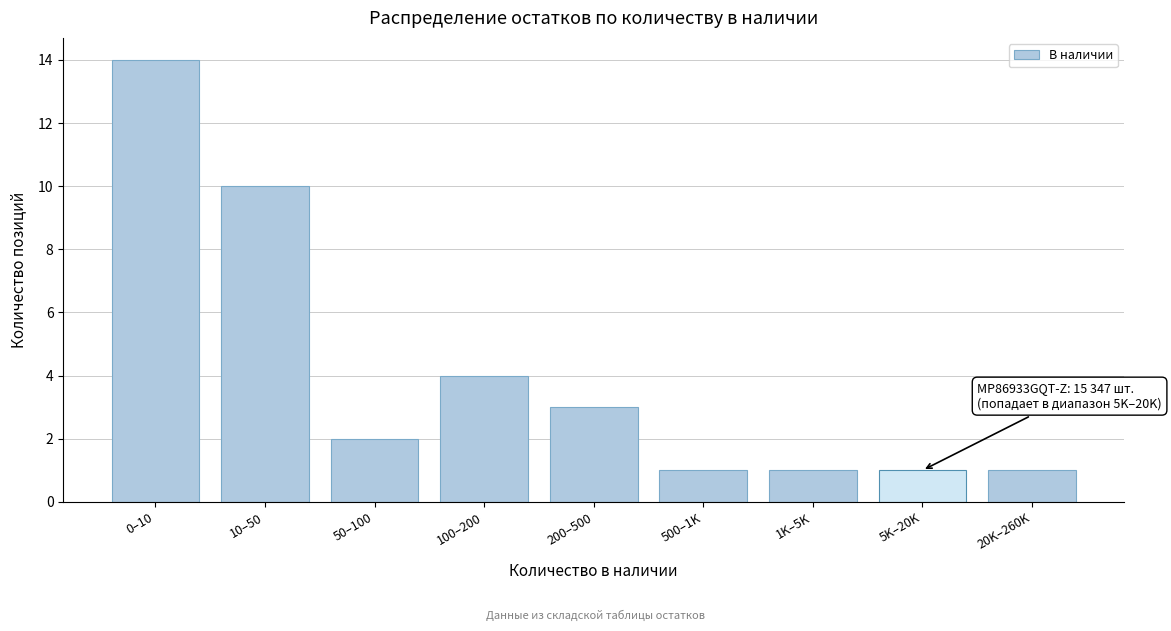

Reading right to left, transcribe all the data shown in this chart.

20K–260K=1	5K–20K=1	1K–5K=1	500–1K=1	200–500=3	100–200=4	50–100=2	10–50=10	0–10=14